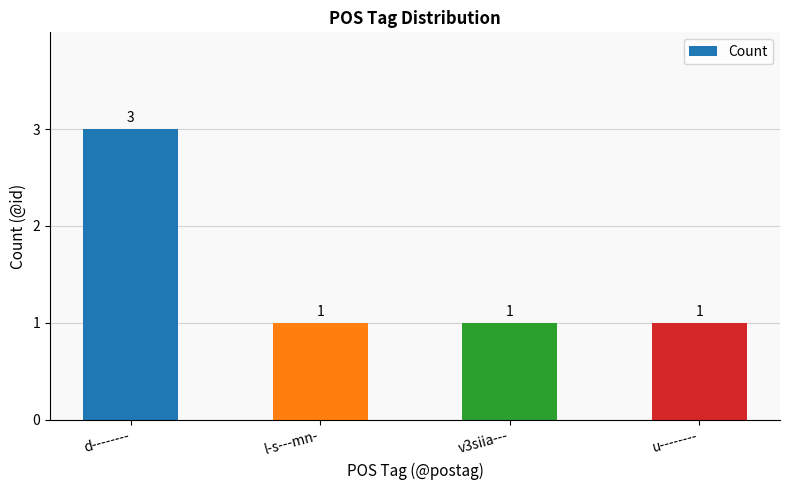

True or false: the data shows 1 at u--------.

True